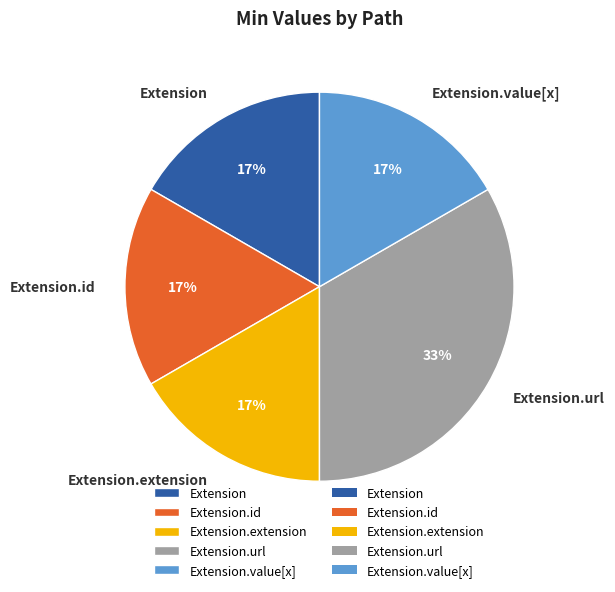

How many slices are in this pie chart?

5